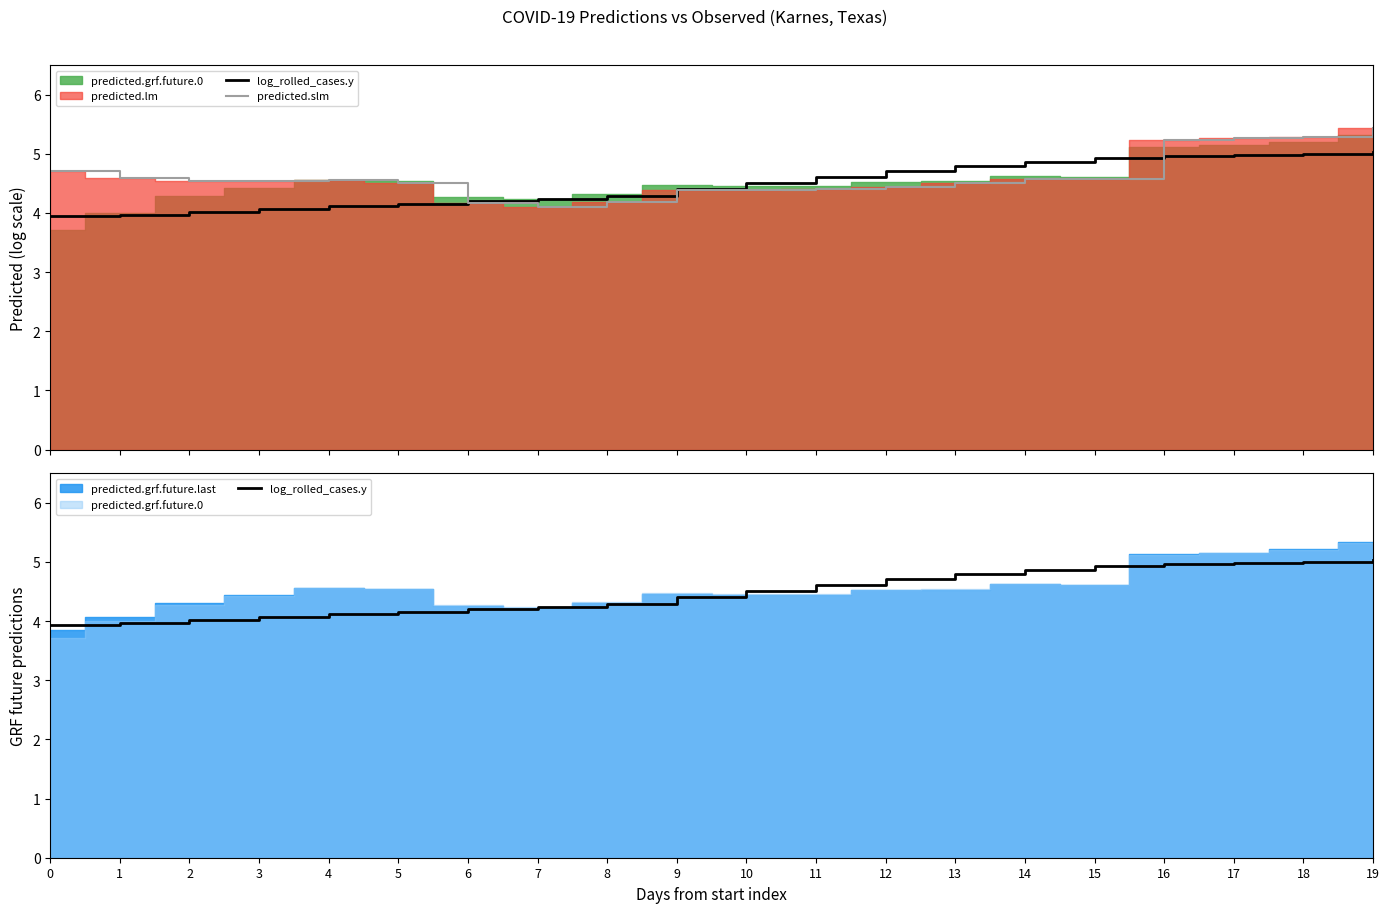

At which category is the sum across all series the highest?

19